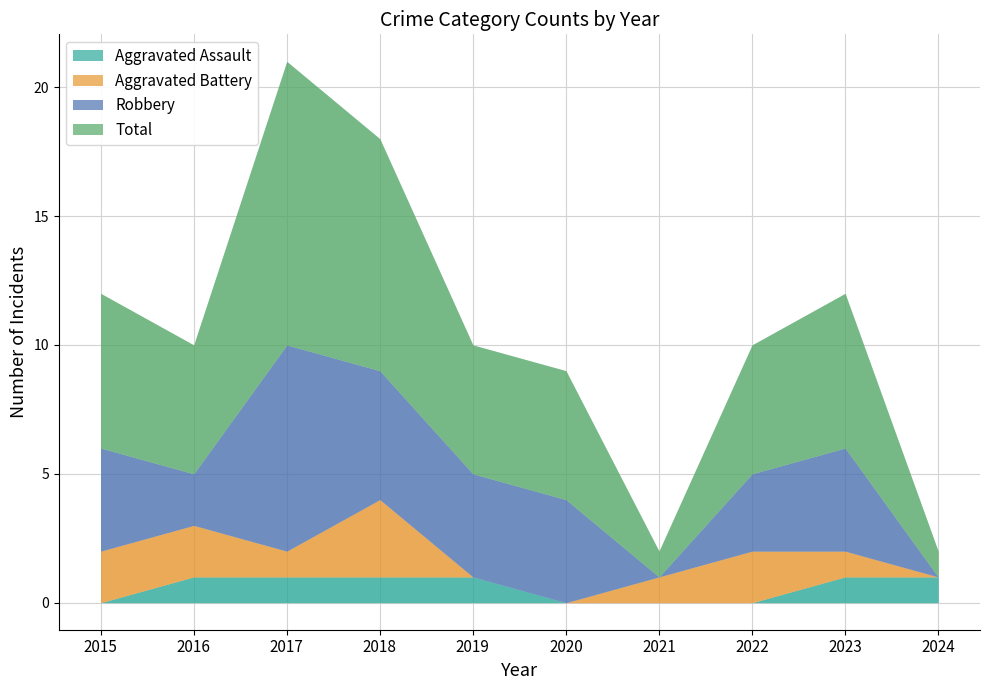

In Aggravated Battery, how many points are higher than both neighbors (excluding endpoints)?

2